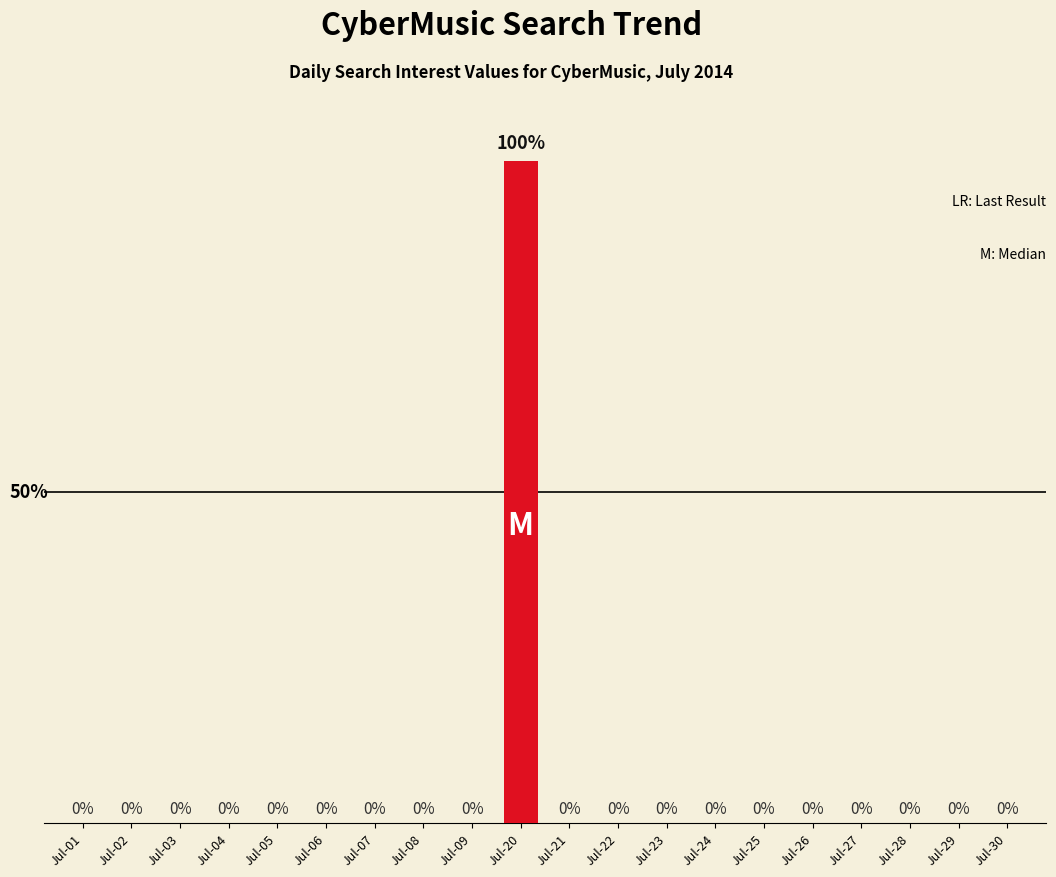

At which category does the chart reach its peak across all series?

Jul-20